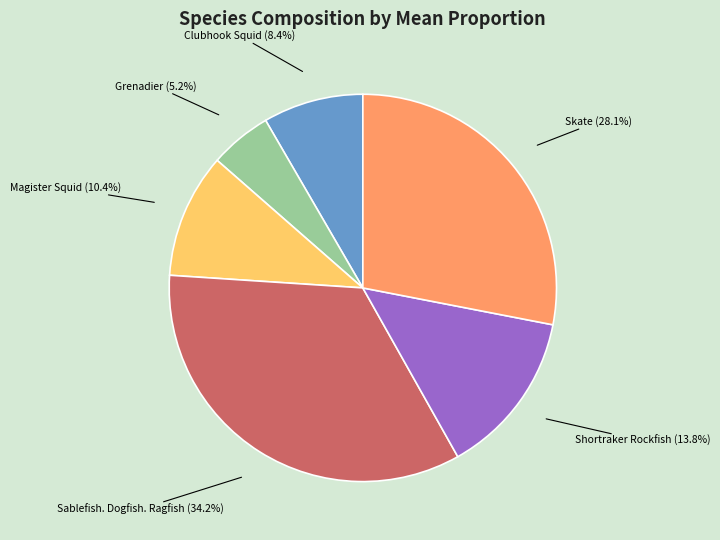

Does any single category account for the majority?

No